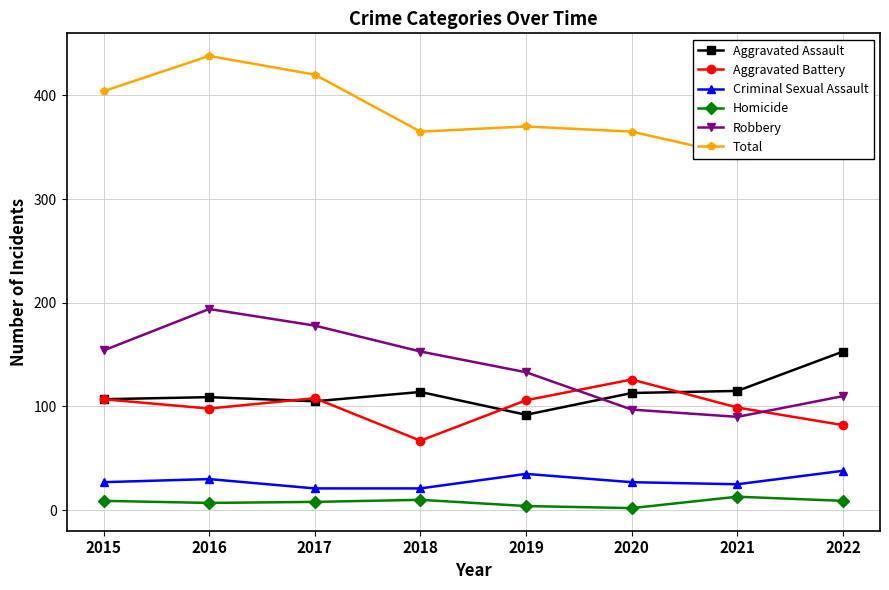

List the labels in order of Aggravated Battery value, largest first.

2020, 2017, 2015, 2019, 2021, 2016, 2022, 2018